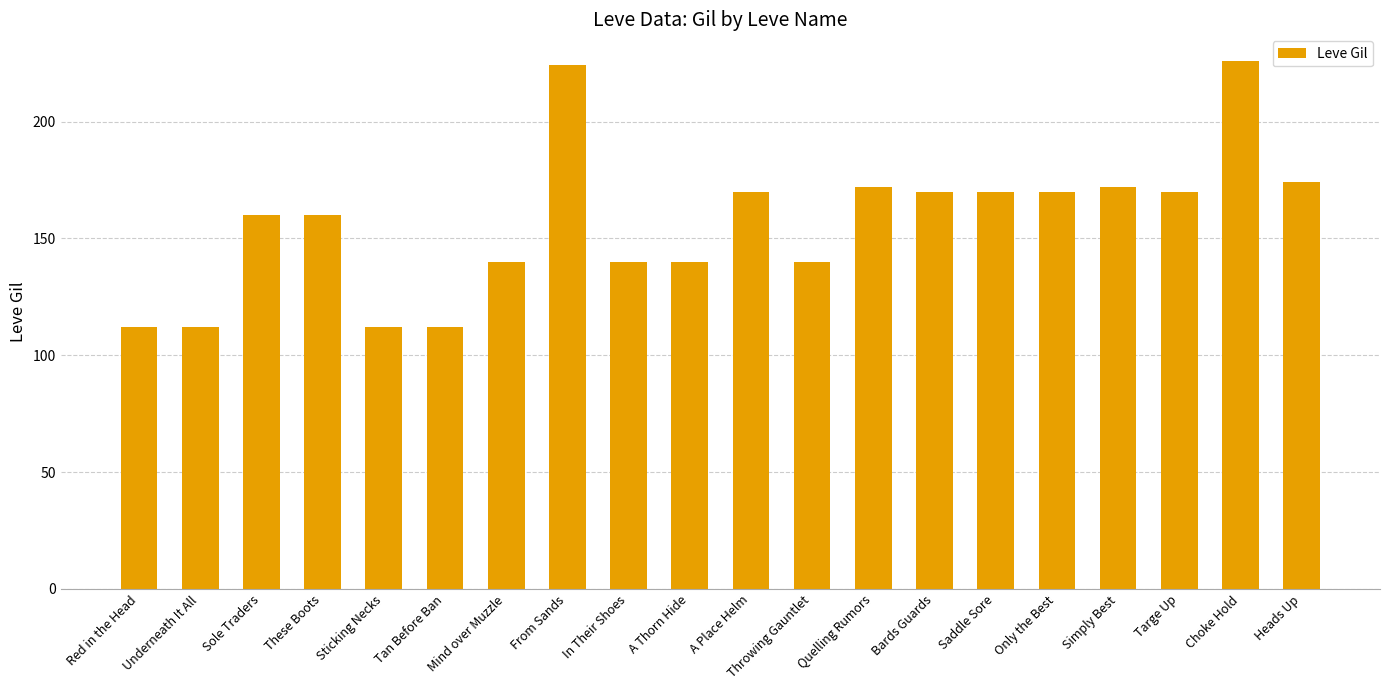

What is the sum of the values at Saddle Sore and Bards Guards?

340